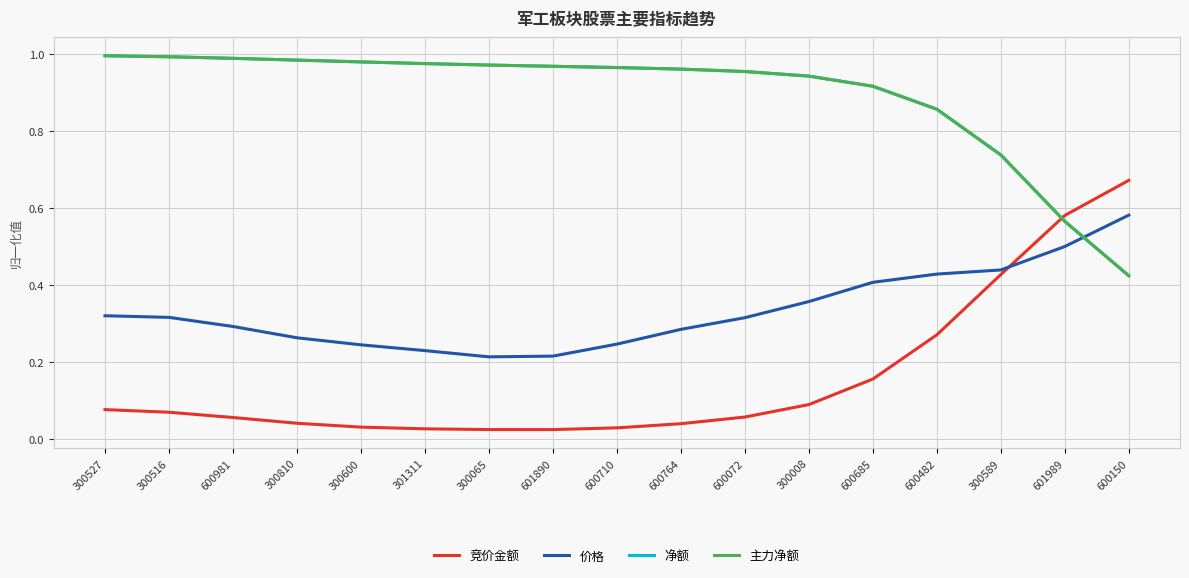

How many lines are shown in the chart?

4